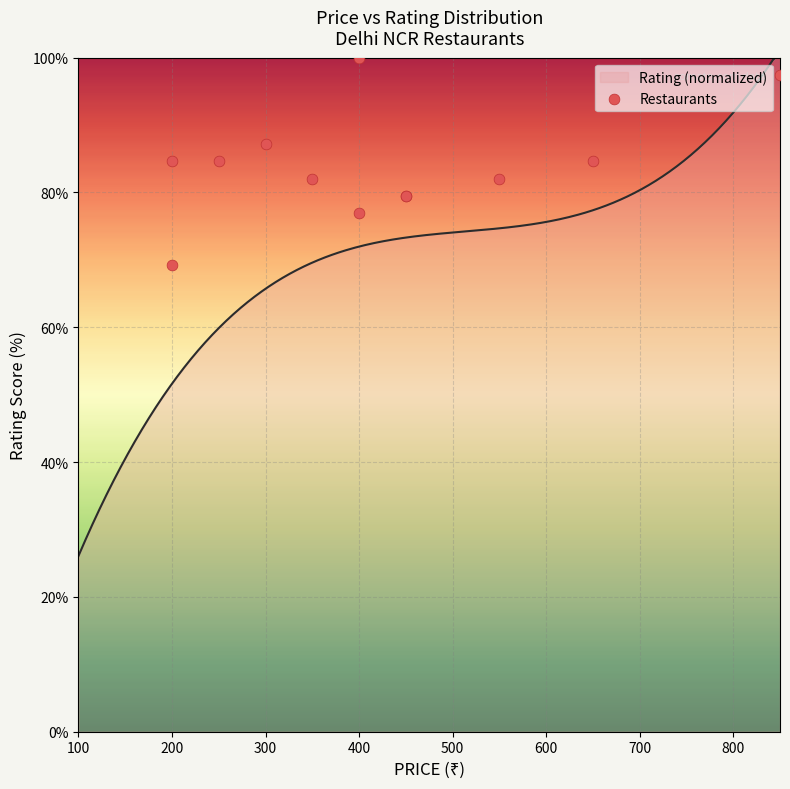

What is the minimum value for Rating (normalized)?

26.1